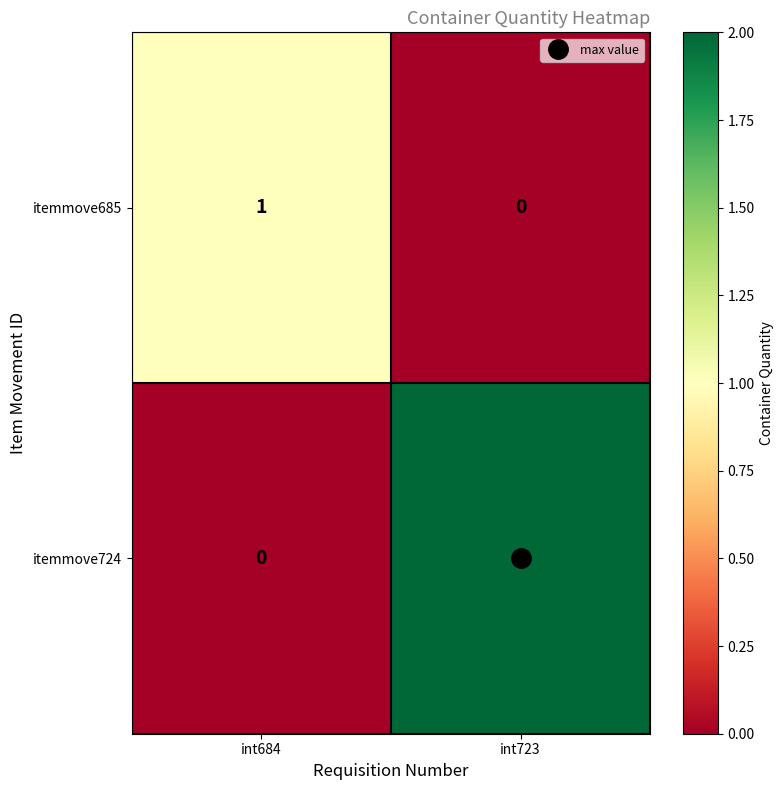

At which label is itemmove724 closest to 1?

int684